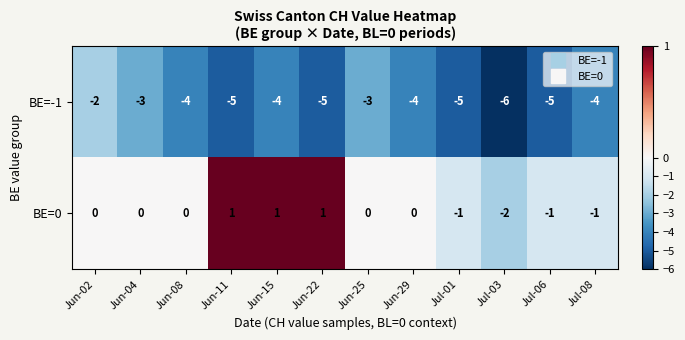

How many series are shown in this chart?

2